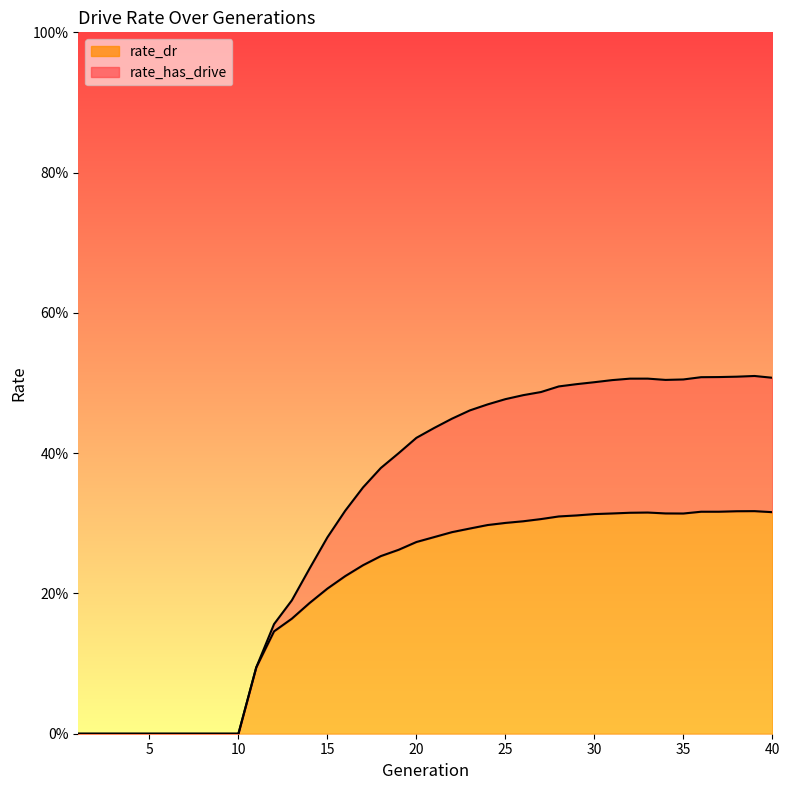

Between 9 and 13, which series saw the biggest shift?

rate_has_drive